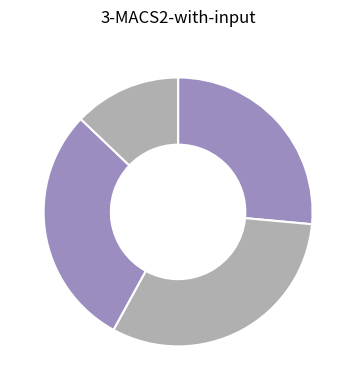

Is there a majority slice in this chart?

No